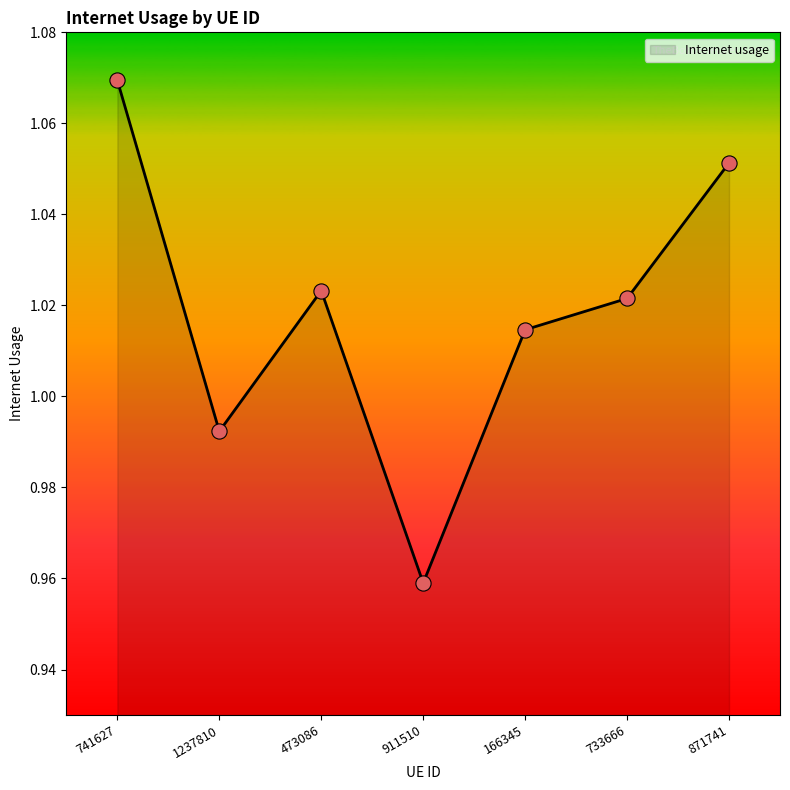

Which has a higher value, 741627 or 473086?

741627